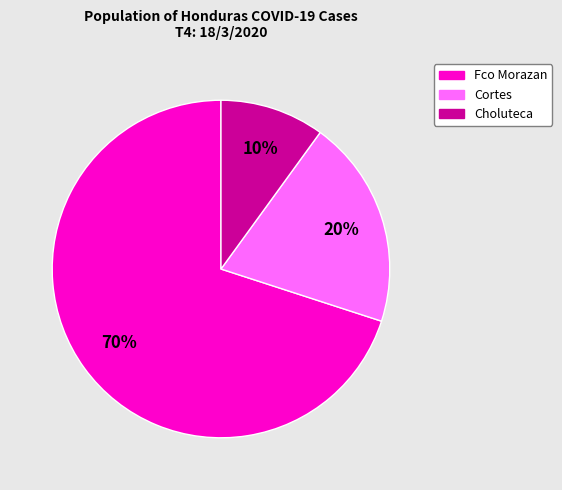

Is the sum of Cortes and Choluteca greater than half?

No